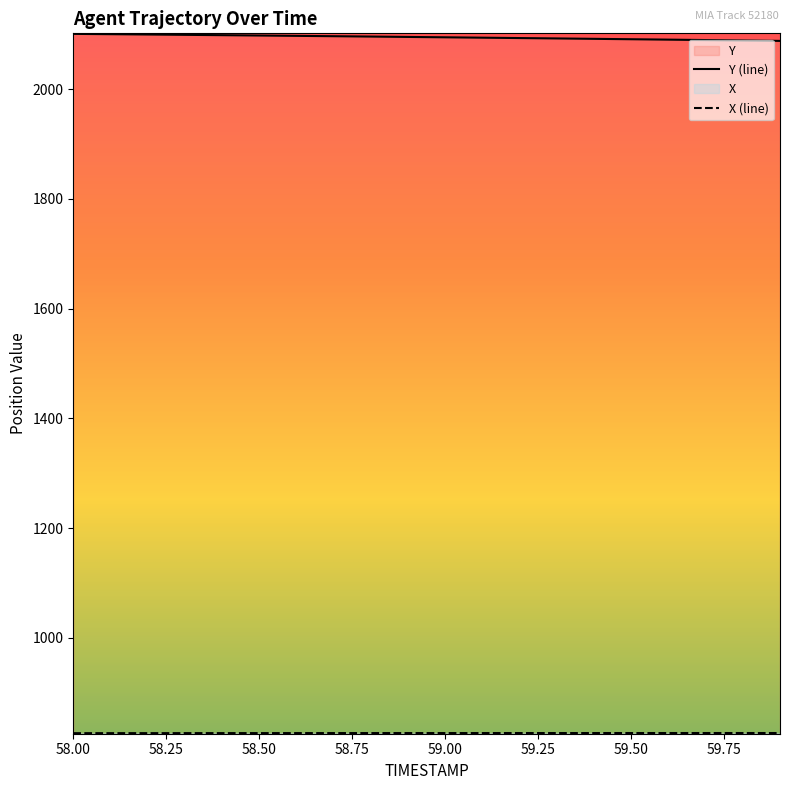

Where is X nearest to the value 826?

58.0